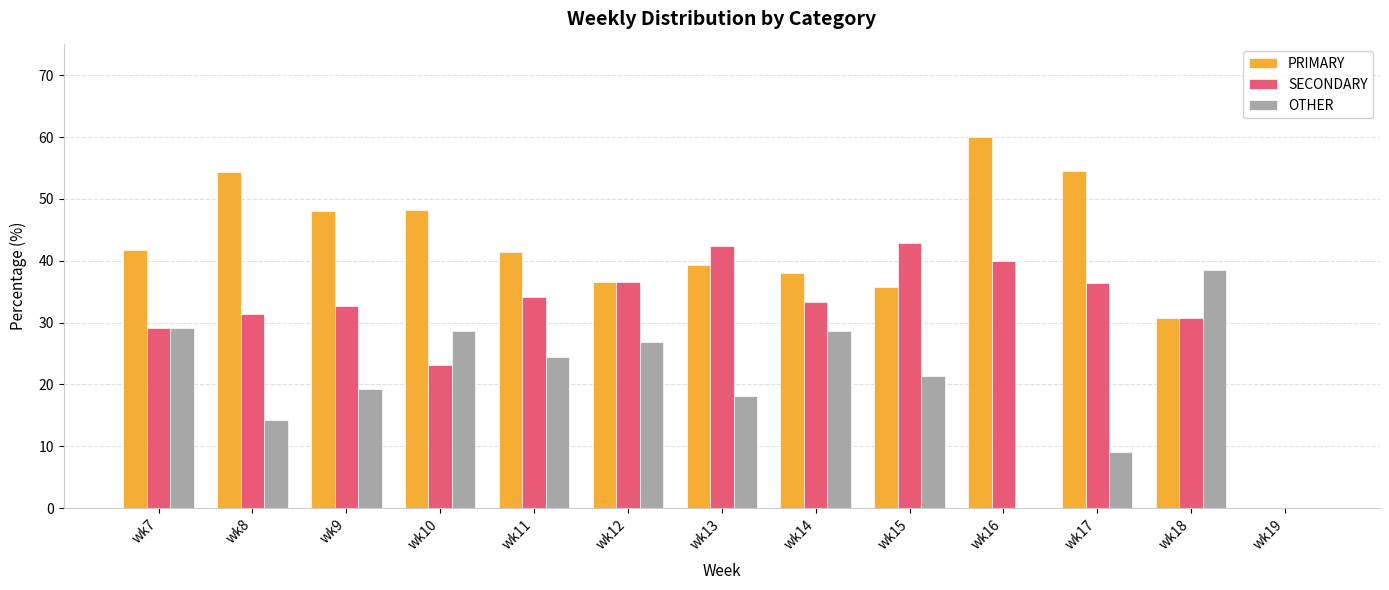

At which label is SECONDARY closest to 21?

wk10